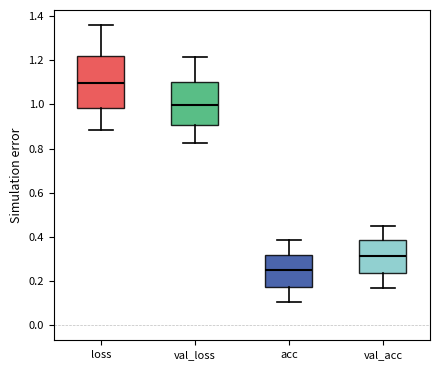

Reading left to right, read every box against the y-axis: the position of its median line, the range the box covers, and the ends of its whiskers. The values are not printed on the chart, so give them approximately, as read against the axis.

loss: median 1.10, box 0.98 to 1.22, whiskers 0.88 to 1.36
val_loss: median 1.00, box 0.90 to 1.10, whiskers 0.82 to 1.22
acc: median 0.24, box 0.18 to 0.32, whiskers 0.10 to 0.38
val_acc: median 0.32, box 0.24 to 0.38, whiskers 0.18 to 0.46